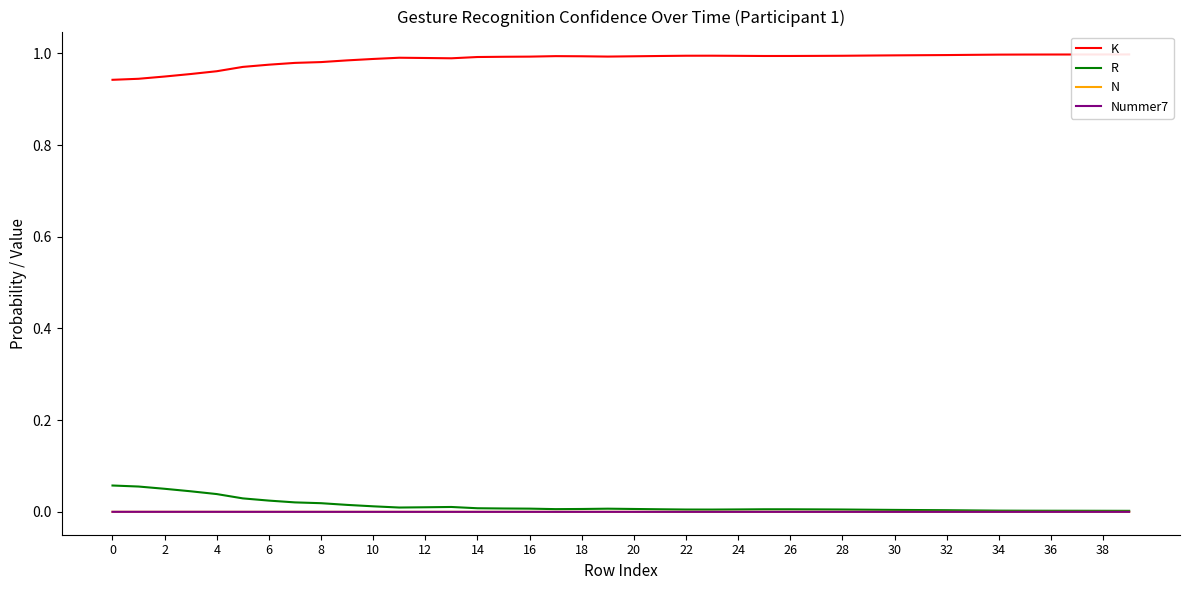

Is this an area chart (filled region under the line)?

No